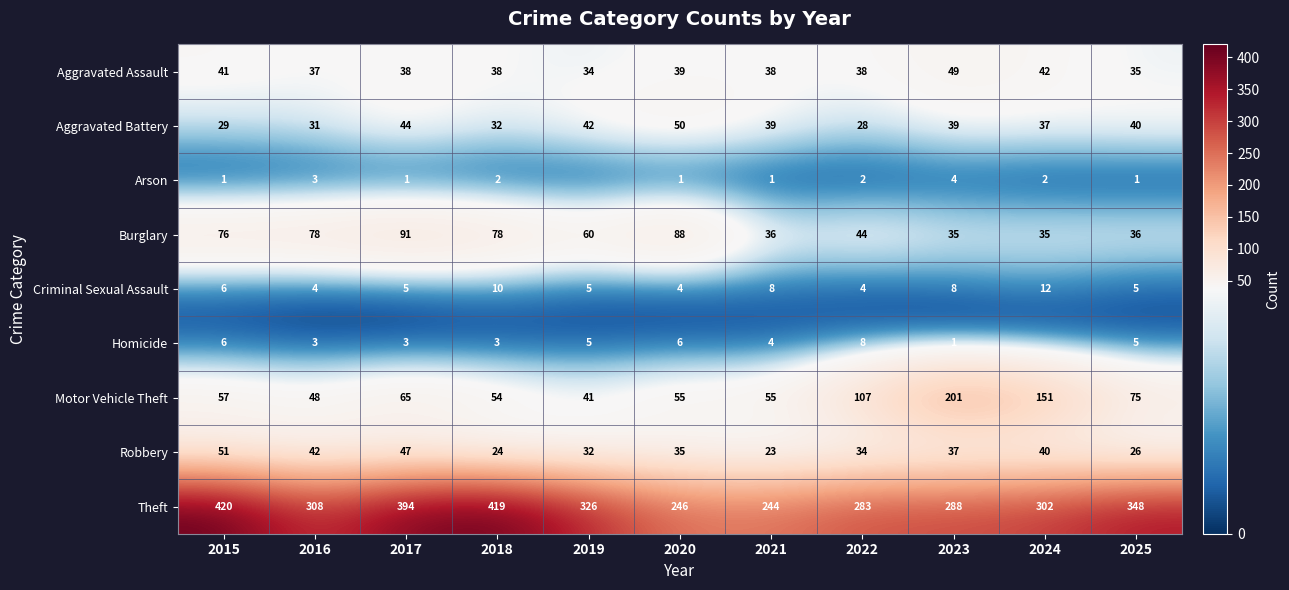

How many data points in Aggravated Assault are less than 38?

3